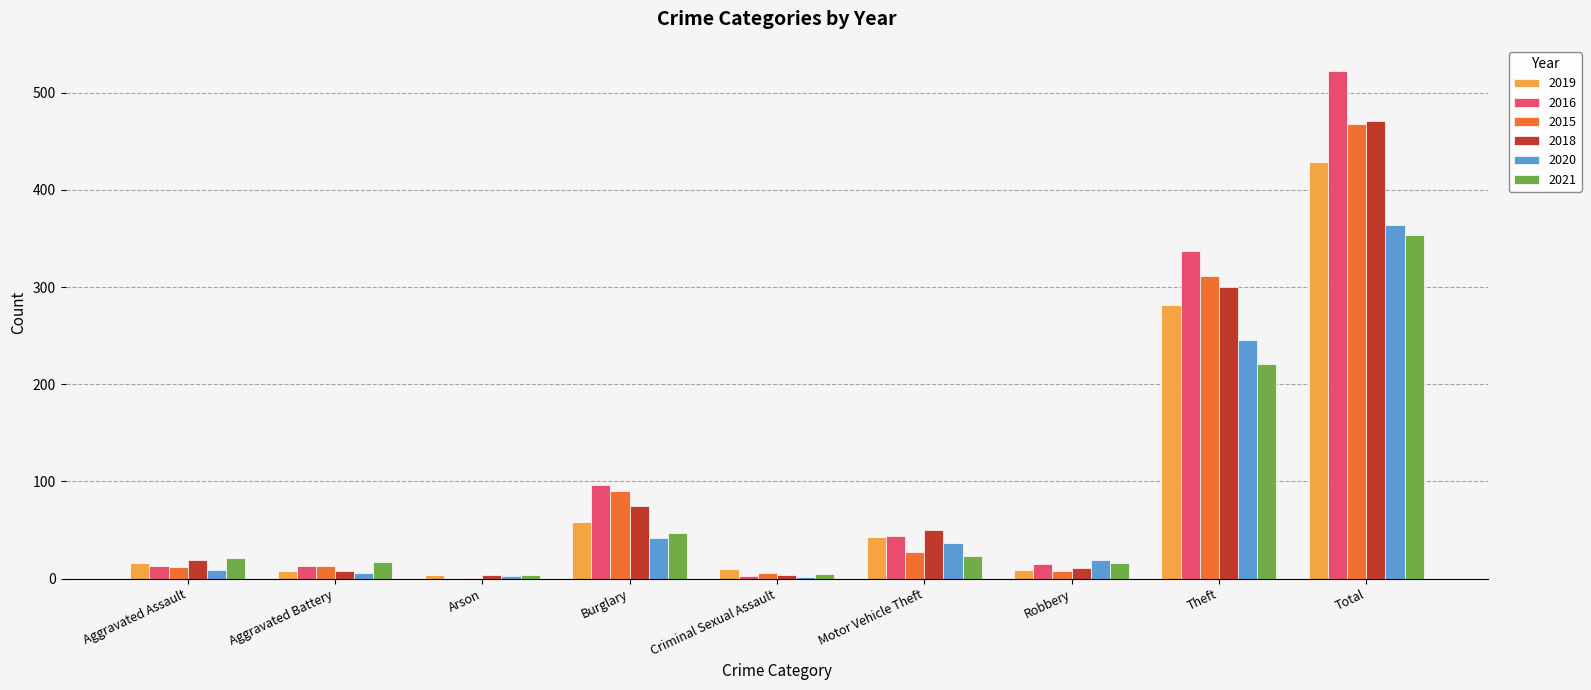

At which category is the sum across all series the highest?

Total